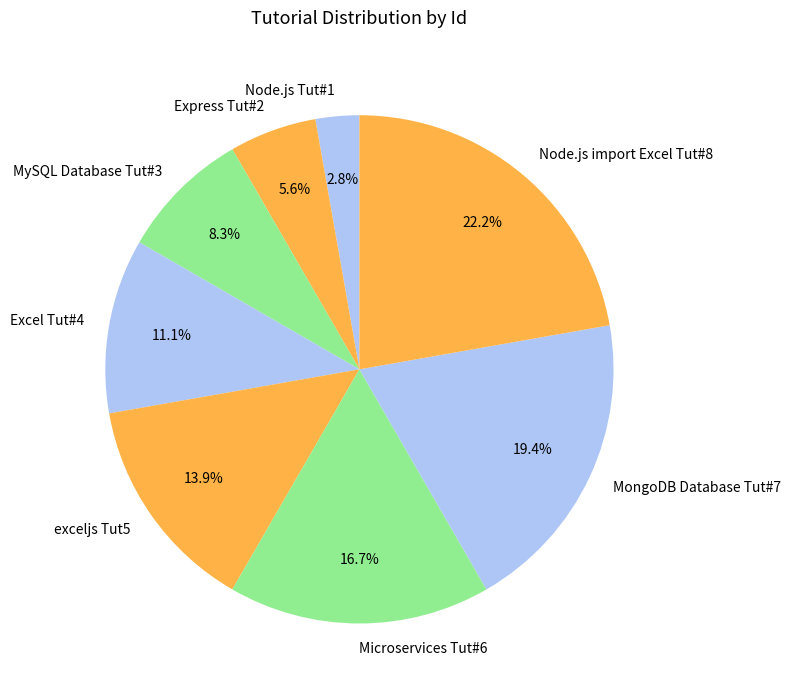

To the nearest percent, what is the average slice percentage?

12%